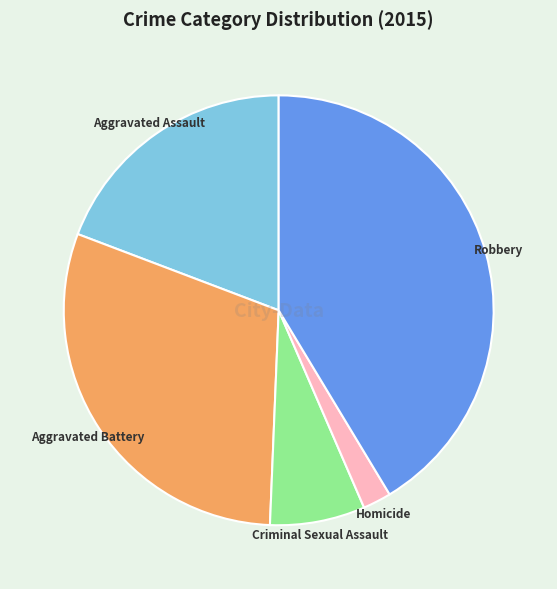

Is there any slice that represents more than half of the pie?

No